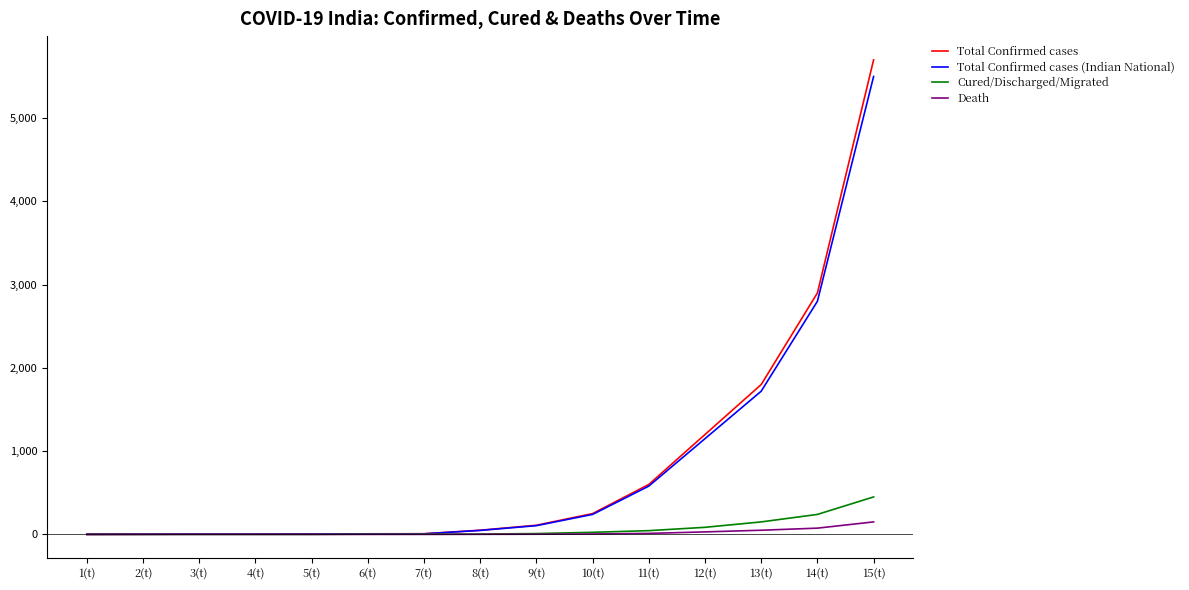

At which label does Total Confirmed cases reach its peak?

15(t)